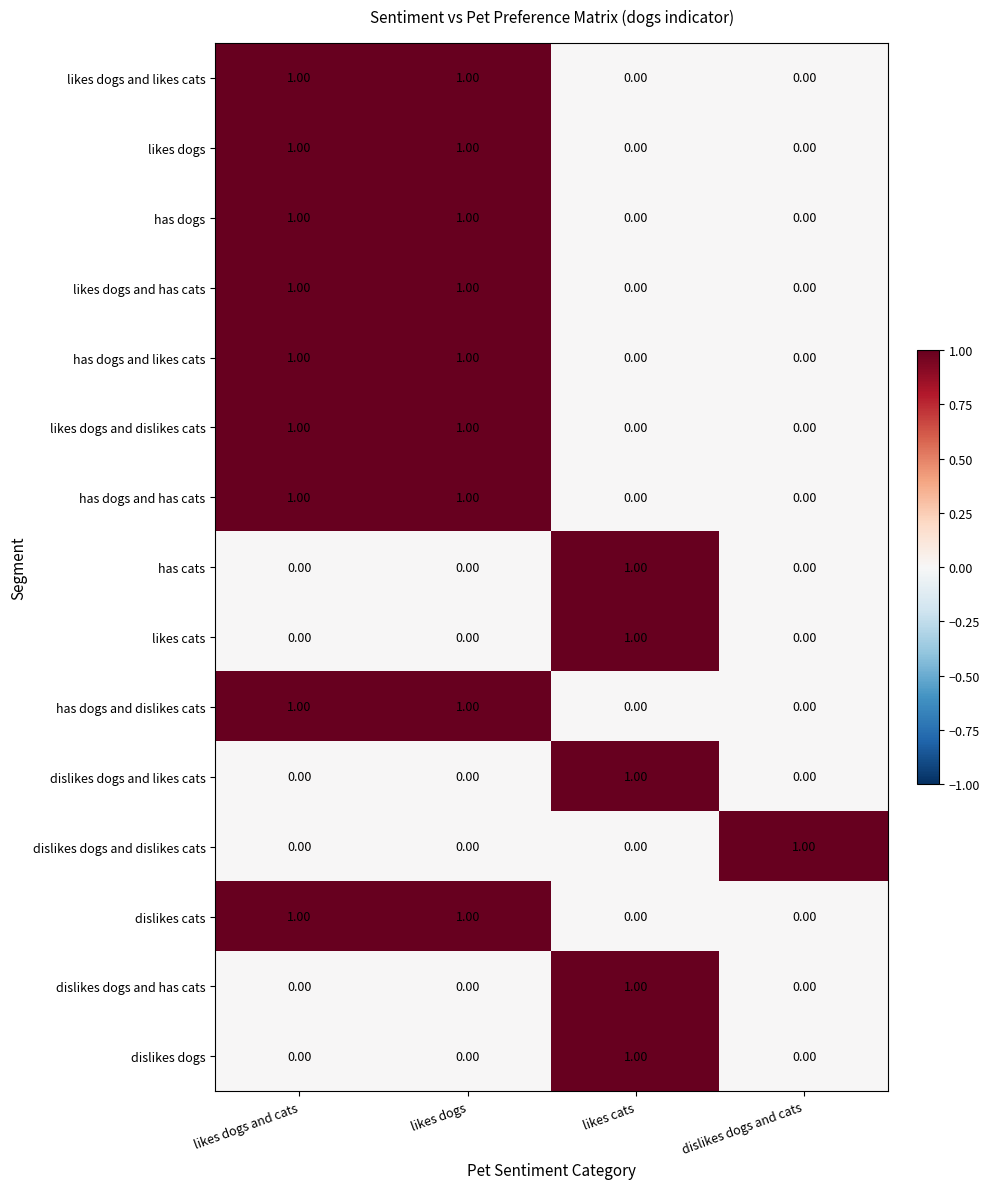

Which category has the highest value in the has cats series?

likes cats